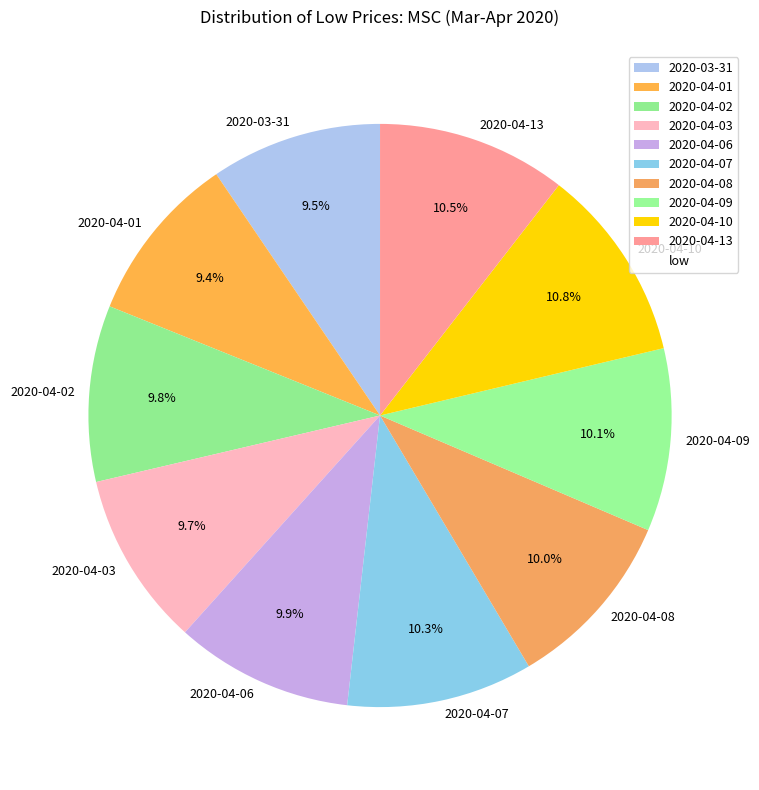

Does 2020-04-09 account for over 50% of the chart?

No